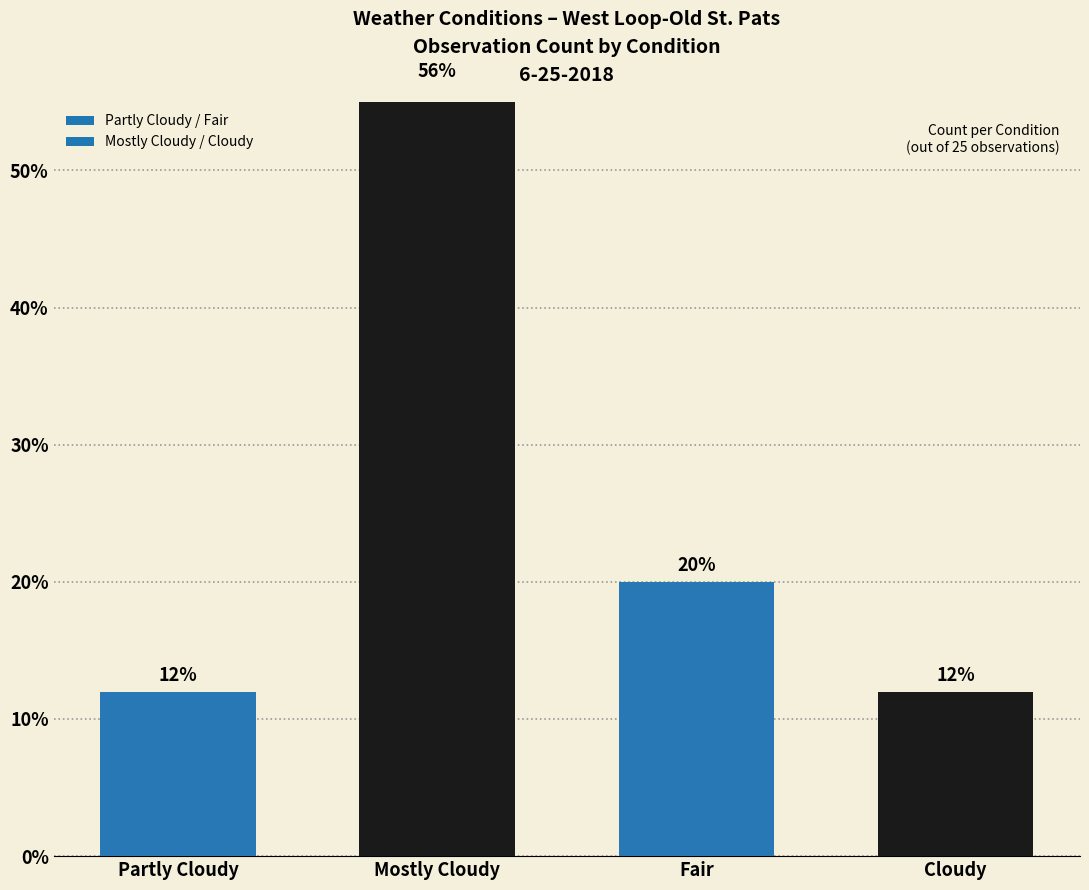

What is the difference between the second highest and second lowest values?

8.0